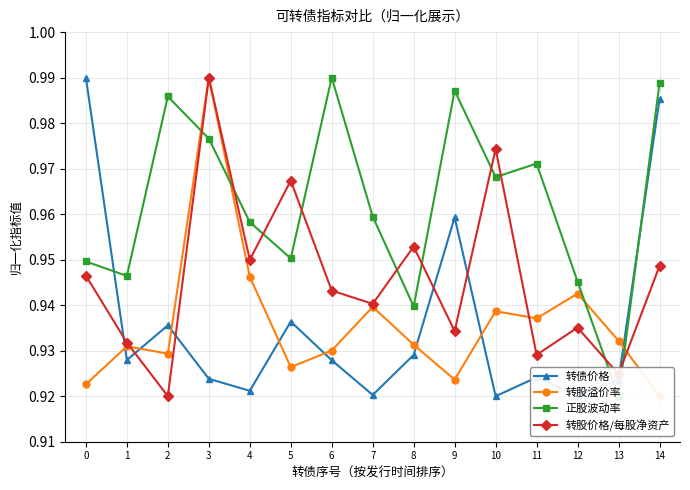

What are all the series names shown in the legend?

转债价格, 转股溢价率, 正股波动率, 转股价格/每股净资产